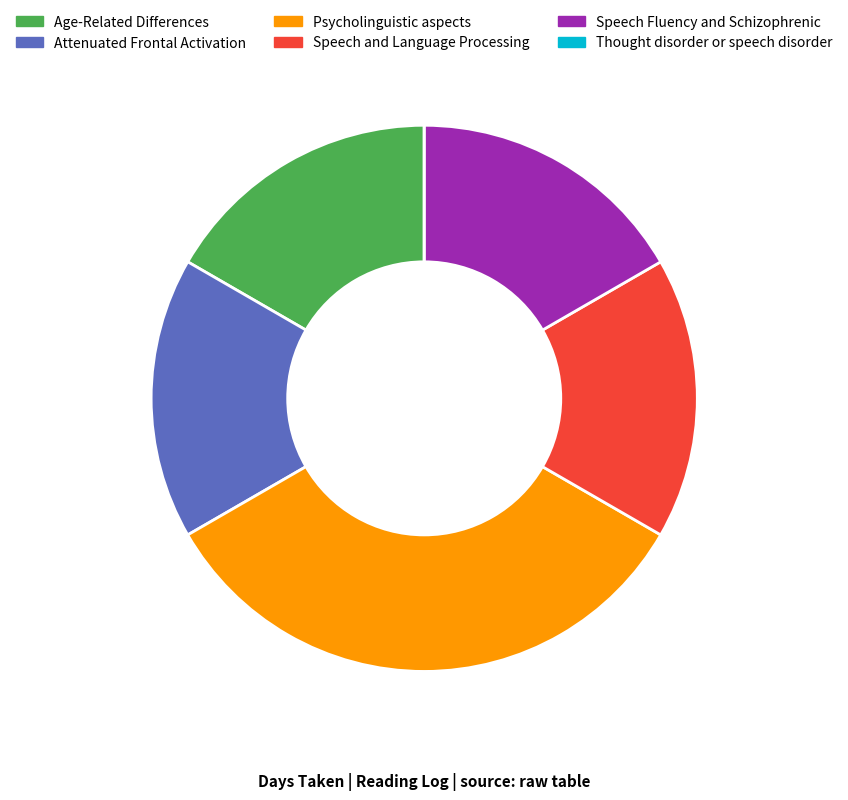

True or false: Psycholinguistic aspects accounts for 33% of the total.

True